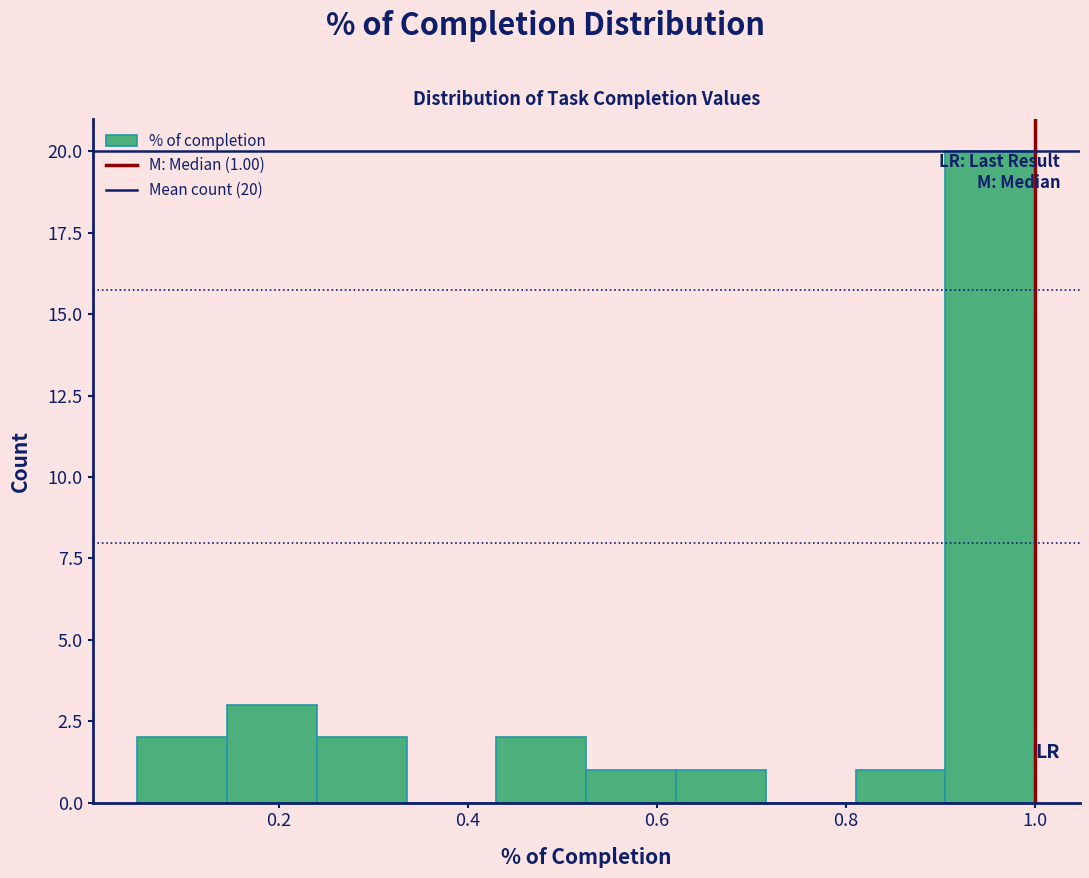

Over which range of the x-axis is the bar tallest?

0.905 to 1.000